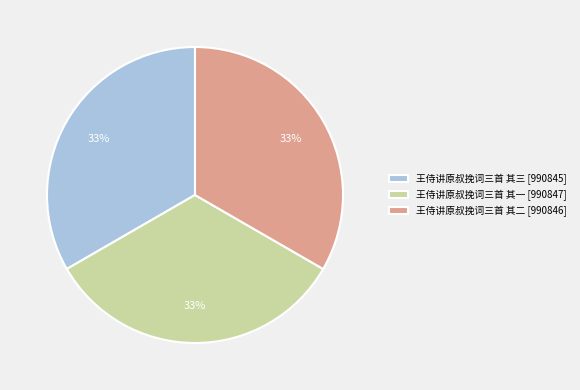

Combined, do 王侍讲原叔挽词三首 其二 [990846] and 王侍讲原叔挽词三首 其三 [990845] account for over 50%?

Yes